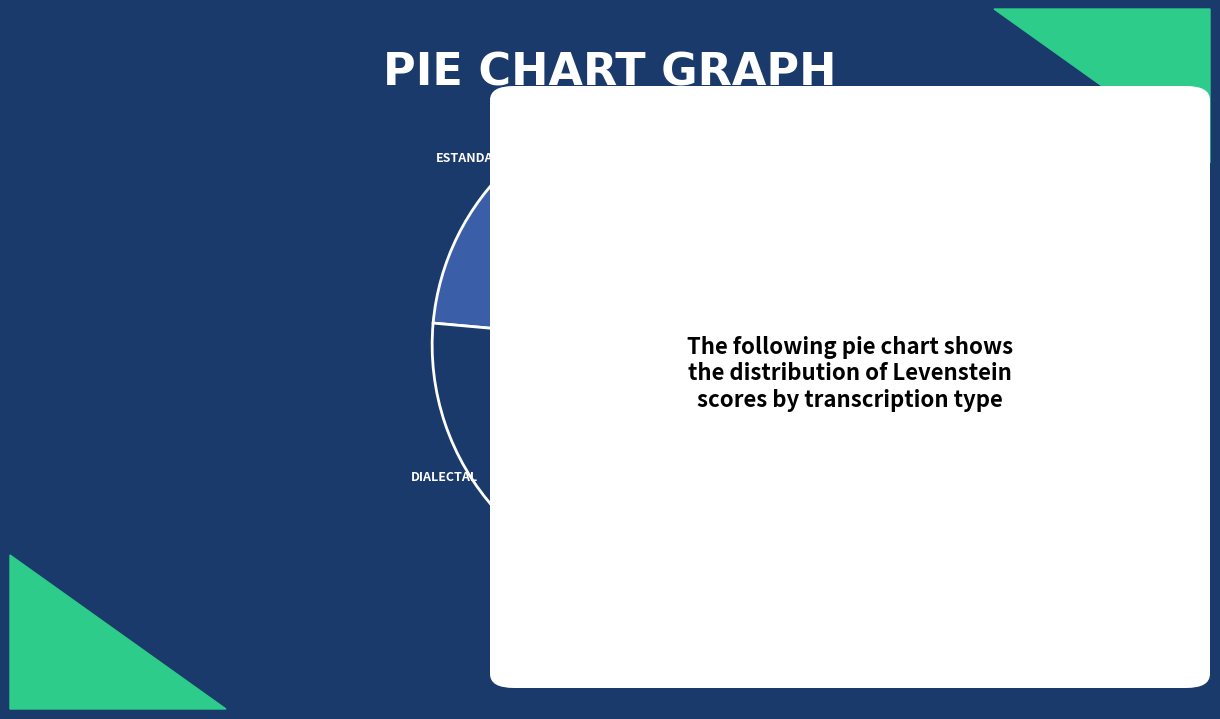

To the nearest percent, what is the average slice percentage?

25%